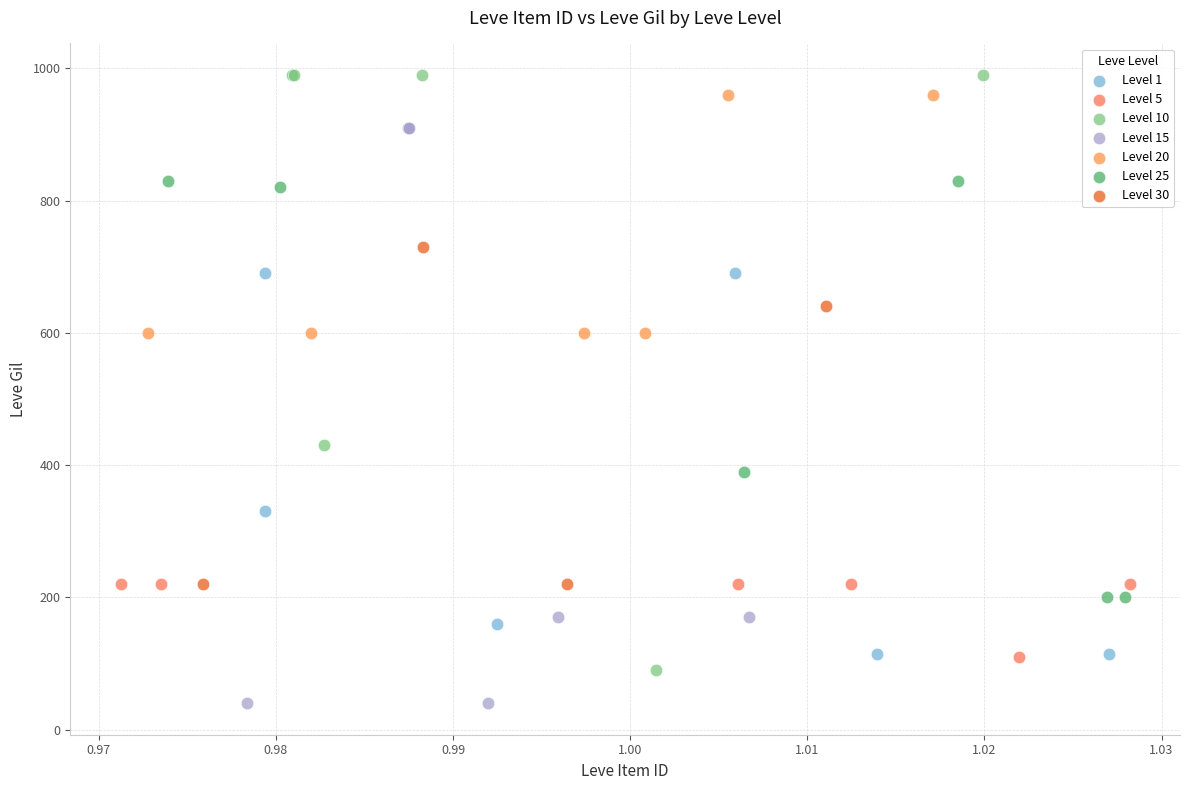

Which series reaches the minimum Y coordinate?

Level 15